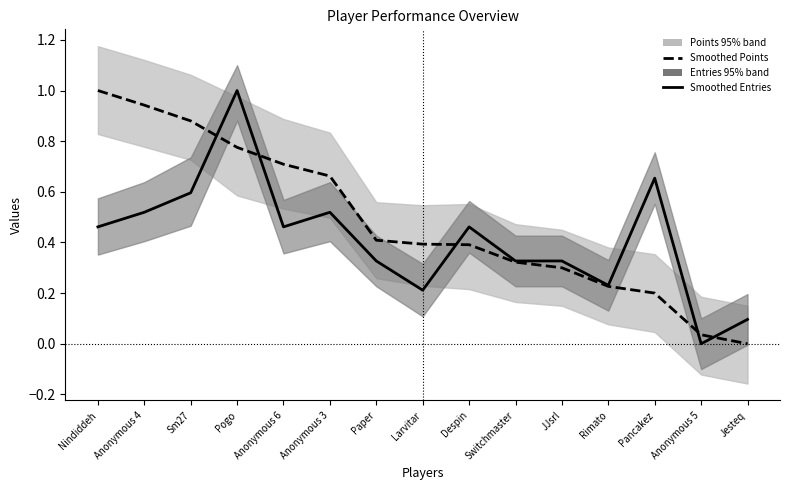

Rank the categories by Smoothed Entries value from highest to lowest.

Pogo, Pancakez, Sm27, Anonymous 4, Anonymous 3, Nindiddeh, Anonymous 6, Despin, Paper, Switchmaster, JJsrl, Rimato, Larvitar, Jesteq, Anonymous 5